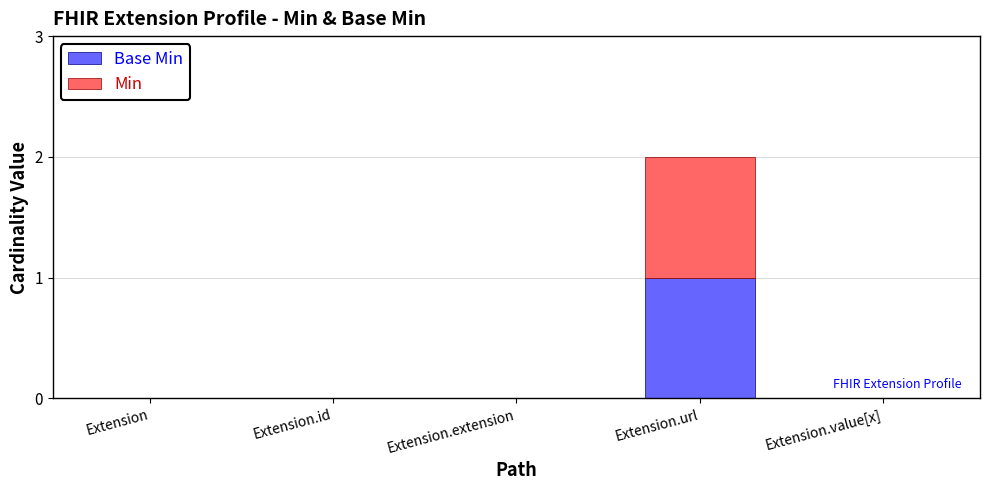

Does the chart contain stacked bars?

Yes